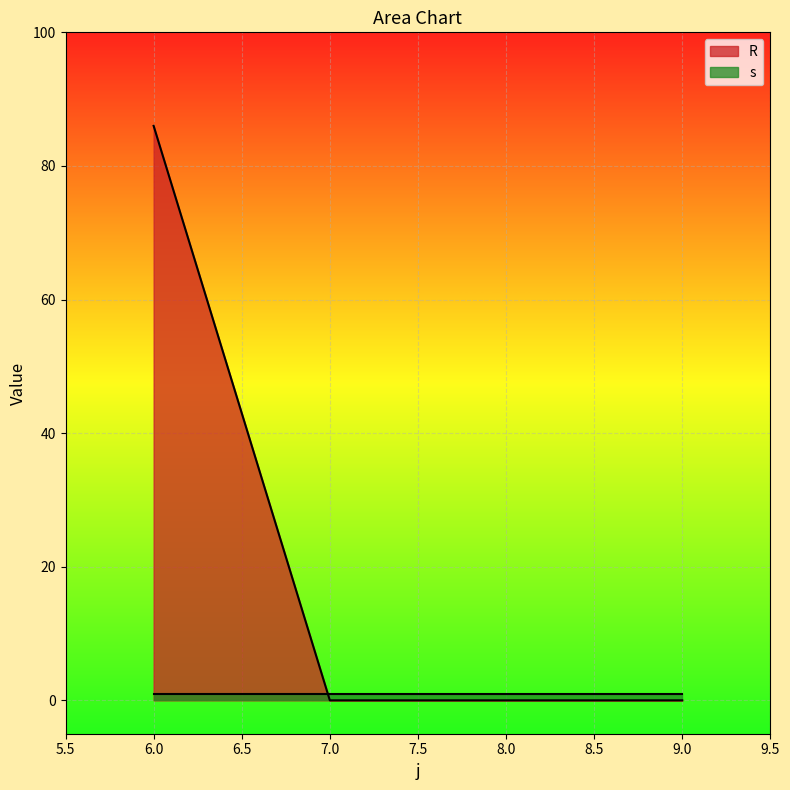

What is the average value?

22